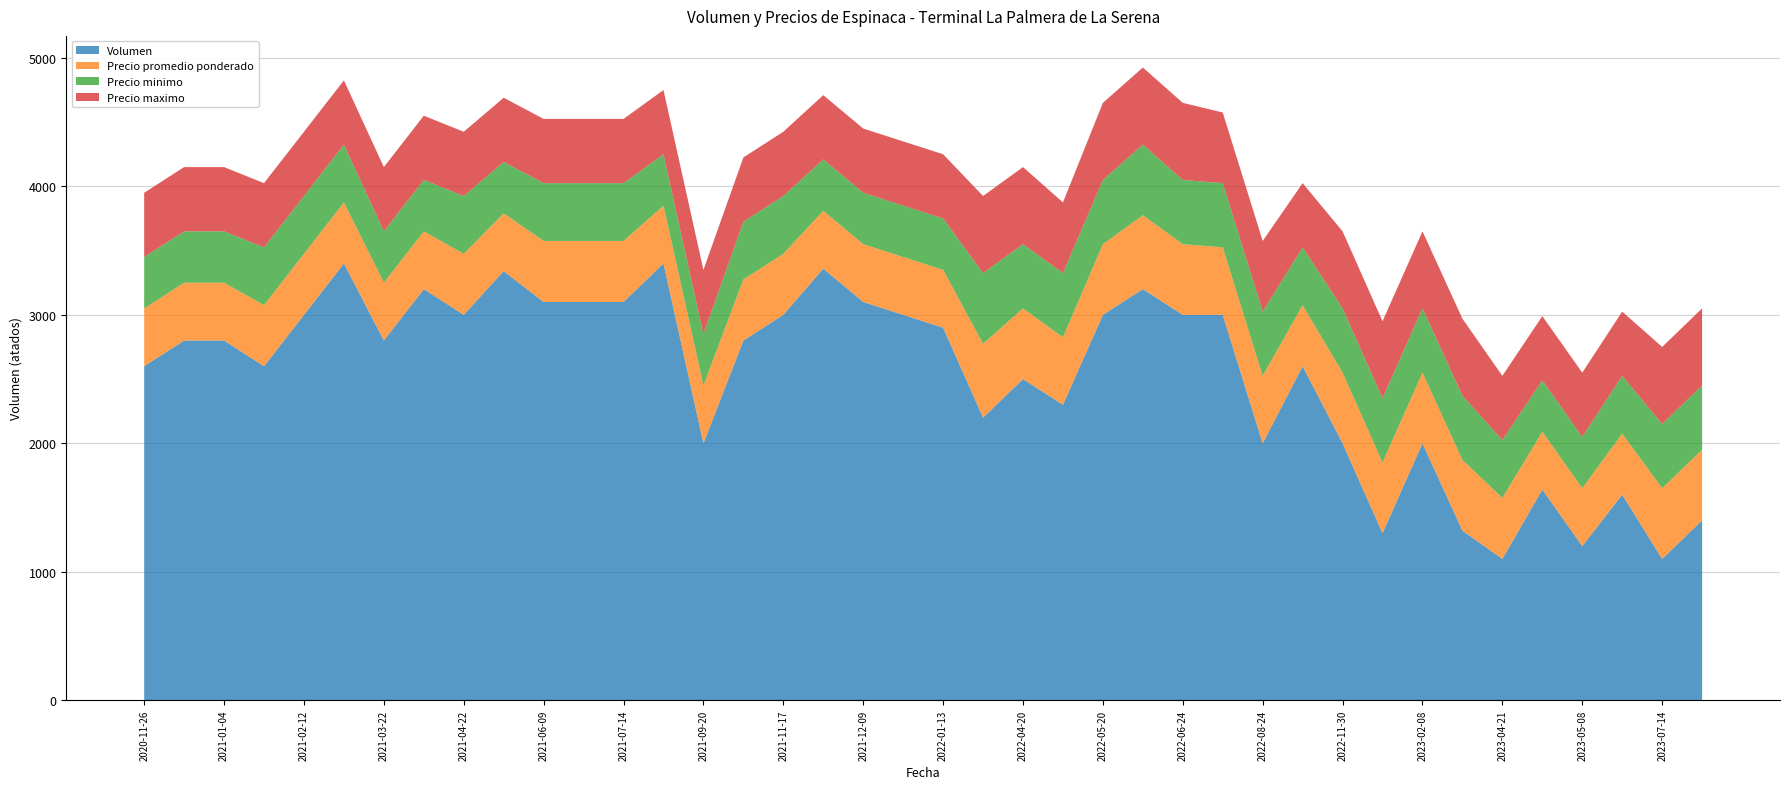

Reading right to left, extract all data points from this chart.

Volumen: 2021-01-04=2800	2021-07-14=3100	2021-05-28=3340	2022-05-20=3000	2022-06-02=3200	2022-09-14=2600	2021-02-22=3400	2022-01-06=3000	2022-08-24=2000	2022-08-18=3000	2023-02-08=2000	2022-12-29=1300	2021-01-15=2600	2022-06-24=3000	2021-03-22=2800	2020-11-26=2600	2021-11-17=3000	2021-04-22=3000	2023-05-05=1640	2023-07-14=1100	2021-07-07=3100	2023-04-21=1100	2021-08-06=3400	2021-09-20=2000	2022-04-20=2500	2023-02-17=1320	2023-06-09=1600	2021-06-09=3100	2022-11-30=2000	2020-12-31=2800	2021-12-09=3100	2022-04-21=2300	2021-03-24=3200	2023-07-27=1400	2023-05-08=1200	2021-02-12=3000	2022-03-28=2200	2021-09-29=2800	2022-01-13=2900	2021-12-03=3360
Precio promedio ponderado: 2021-01-04=450	2021-07-14=475	2021-05-28=450	2022-05-20=550	2022-06-02=575	2022-09-14=475	2021-02-22=475	2022-01-06=450	2022-08-24=525	2022-08-18=525	2023-02-08=550	2022-12-29=550	2021-01-15=475	2022-06-24=550	2021-03-22=450	2020-11-26=450	2021-11-17=475	2021-04-22=475	2023-05-05=450	2023-07-14=550	2021-07-07=475	2023-04-21=475	2021-08-06=450	2021-09-20=450	2022-04-20=550	2023-02-17=550	2023-06-09=475	2021-06-09=475	2022-11-30=550	2020-12-31=450	2021-12-09=450	2022-04-21=525	2021-03-24=450	2023-07-27=550	2023-05-08=450	2021-02-12=475	2022-03-28=575	2021-09-29=475	2022-01-13=450	2021-12-03=450
Precio minimo: 2021-01-04=400	2021-07-14=450	2021-05-28=400	2022-05-20=500	2022-06-02=550	2022-09-14=450	2021-02-22=450	2022-01-06=400	2022-08-24=500	2022-08-18=500	2023-02-08=500	2022-12-29=500	2021-01-15=450	2022-06-24=500	2021-03-22=400	2020-11-26=400	2021-11-17=450	2021-04-22=450	2023-05-05=400	2023-07-14=500	2021-07-07=450	2023-04-21=450	2021-08-06=400	2021-09-20=400	2022-04-20=500	2023-02-17=500	2023-06-09=450	2021-06-09=450	2022-11-30=500	2020-12-31=400	2021-12-09=400	2022-04-21=500	2021-03-24=400	2023-07-27=500	2023-05-08=400	2021-02-12=450	2022-03-28=550	2021-09-29=450	2022-01-13=400	2021-12-03=400
Precio maximo: 2021-01-04=500	2021-07-14=500	2021-05-28=500	2022-05-20=600	2022-06-02=600	2022-09-14=500	2021-02-22=500	2022-01-06=500	2022-08-24=550	2022-08-18=550	2023-02-08=600	2022-12-29=600	2021-01-15=500	2022-06-24=600	2021-03-22=500	2020-11-26=500	2021-11-17=500	2021-04-22=500	2023-05-05=500	2023-07-14=600	2021-07-07=500	2023-04-21=500	2021-08-06=500	2021-09-20=500	2022-04-20=600	2023-02-17=600	2023-06-09=500	2021-06-09=500	2022-11-30=600	2020-12-31=500	2021-12-09=500	2022-04-21=550	2021-03-24=500	2023-07-27=600	2023-05-08=500	2021-02-12=500	2022-03-28=600	2021-09-29=500	2022-01-13=500	2021-12-03=500